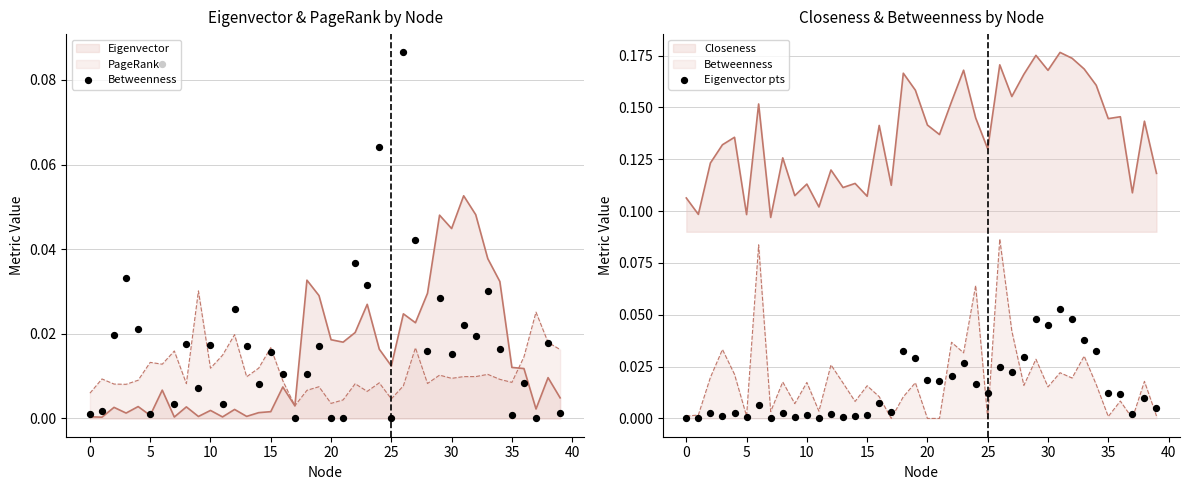

Is the value of Betweenness at 23 greater than the value of Eigenvector pts at 17?

Yes